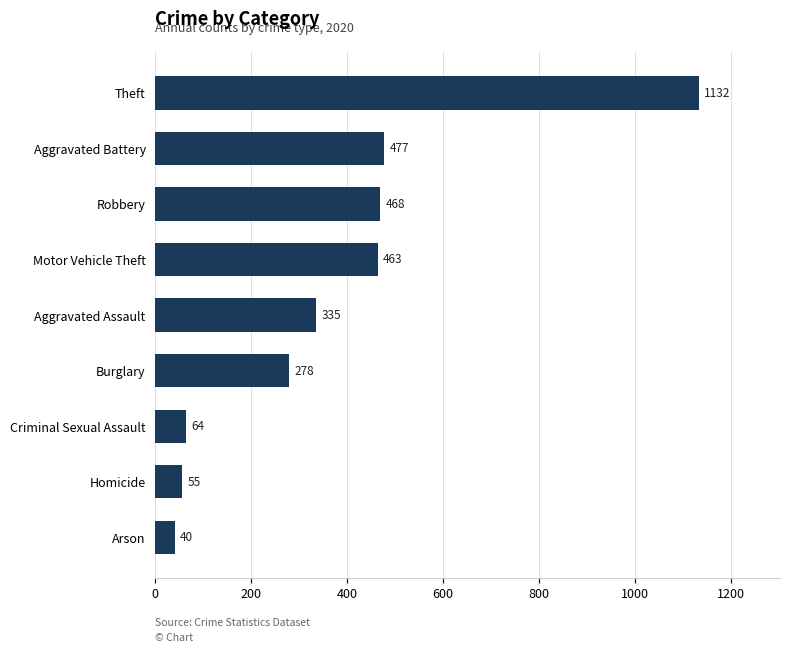

Which has a higher value, Criminal Sexual Assault or Aggravated Battery?

Aggravated Battery